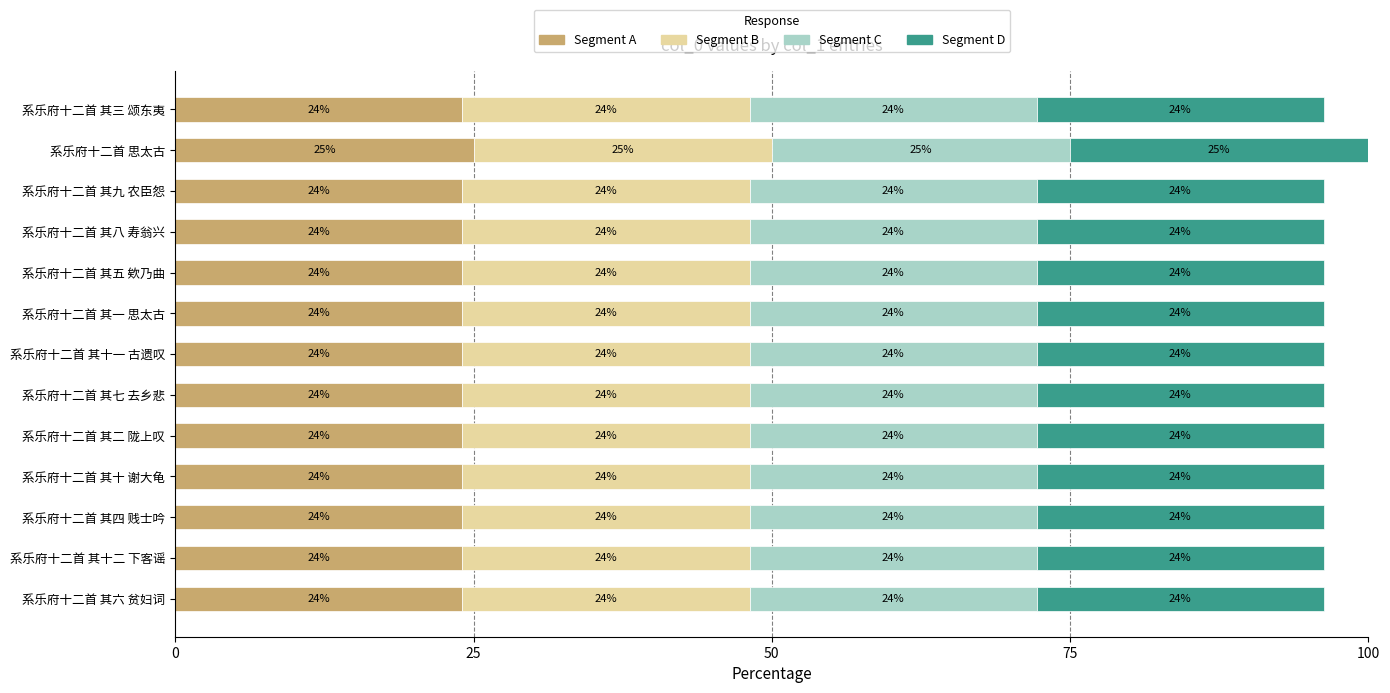

True or false: Segment A has a value of 5.5 at 系乐府十二首 其九 农臣怨.

False